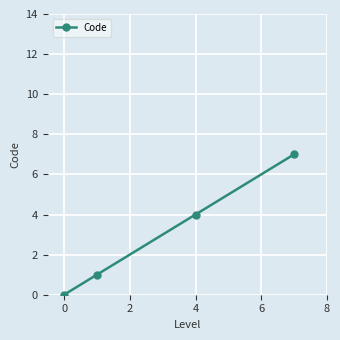

What is the average value?

3